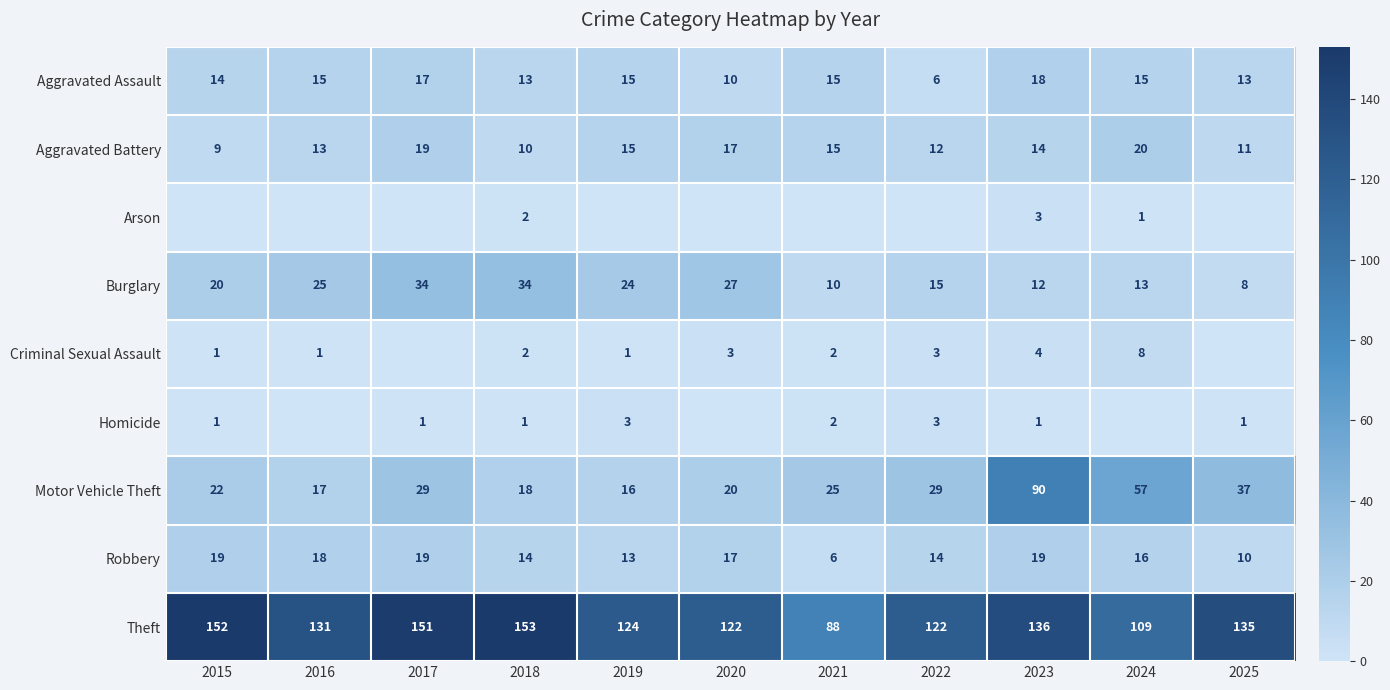

The value of Burglary at 2021 is 10. True or false?

True